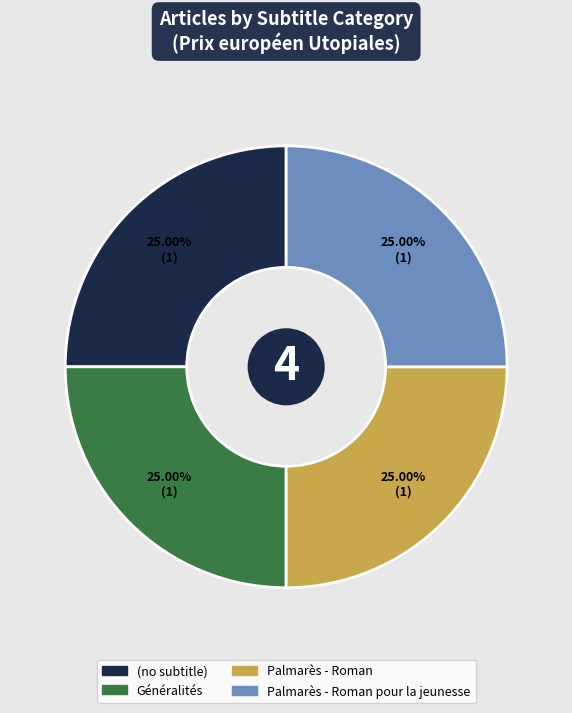

Does any single category account for the majority?

No